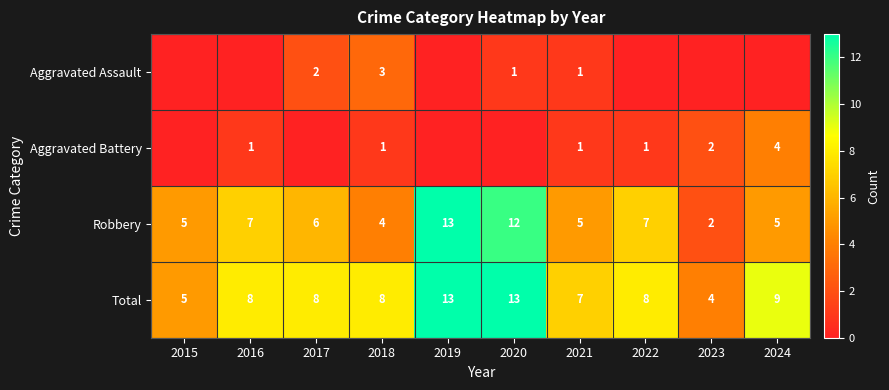

Read the Total value at 2022.

8